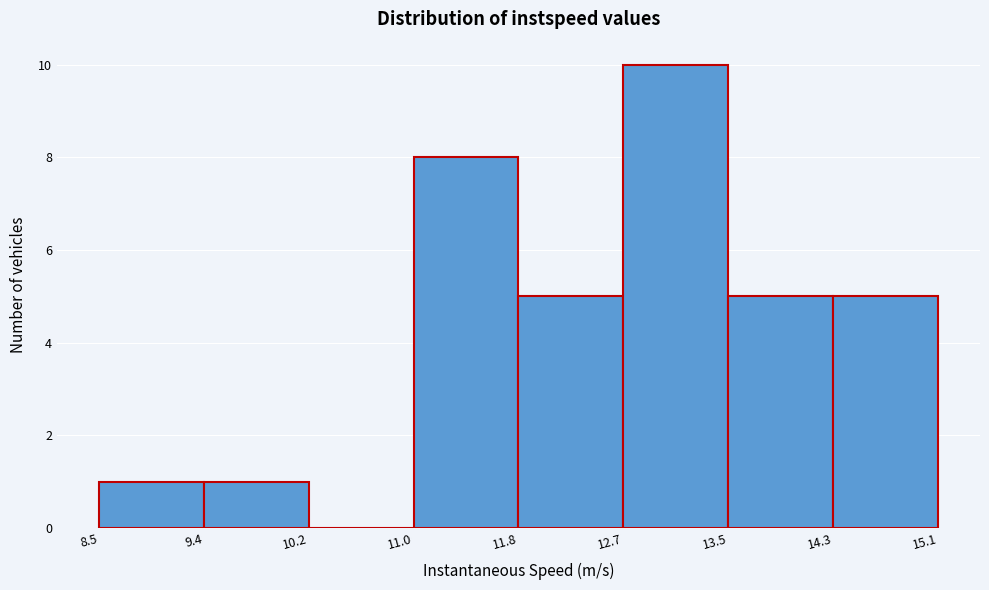

What is the height of the bar covering 9.4 to 10.2 on the x-axis? The values are not printed on the chart, so give them approximately, as read against the axis.

1